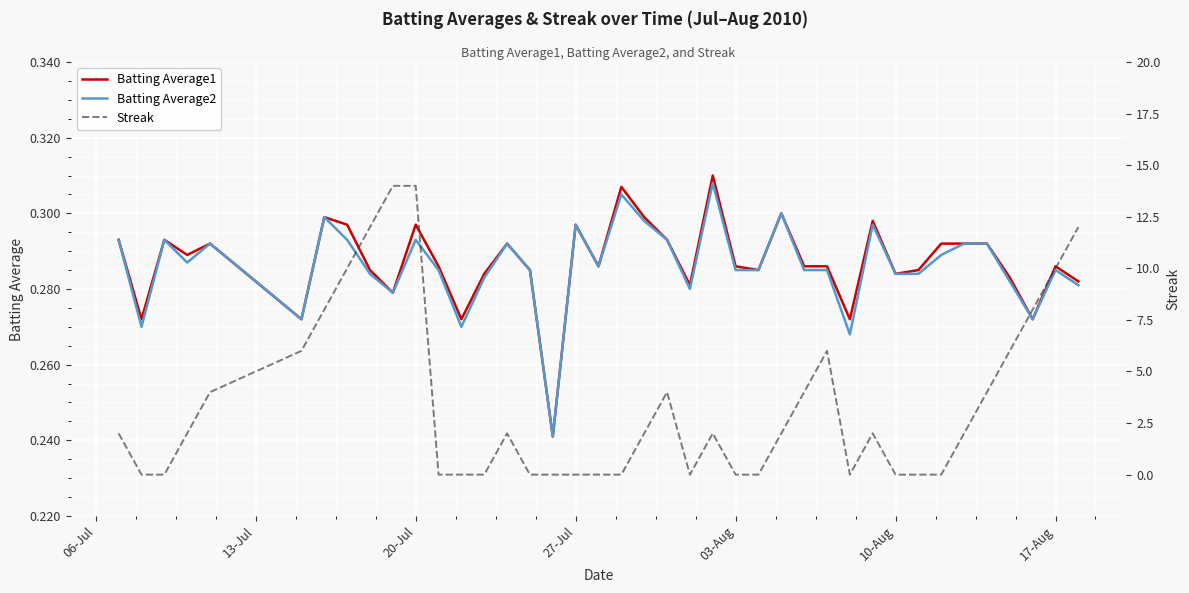

The value of Batting Average1 at 03-Aug is 0.2. True or false?

False